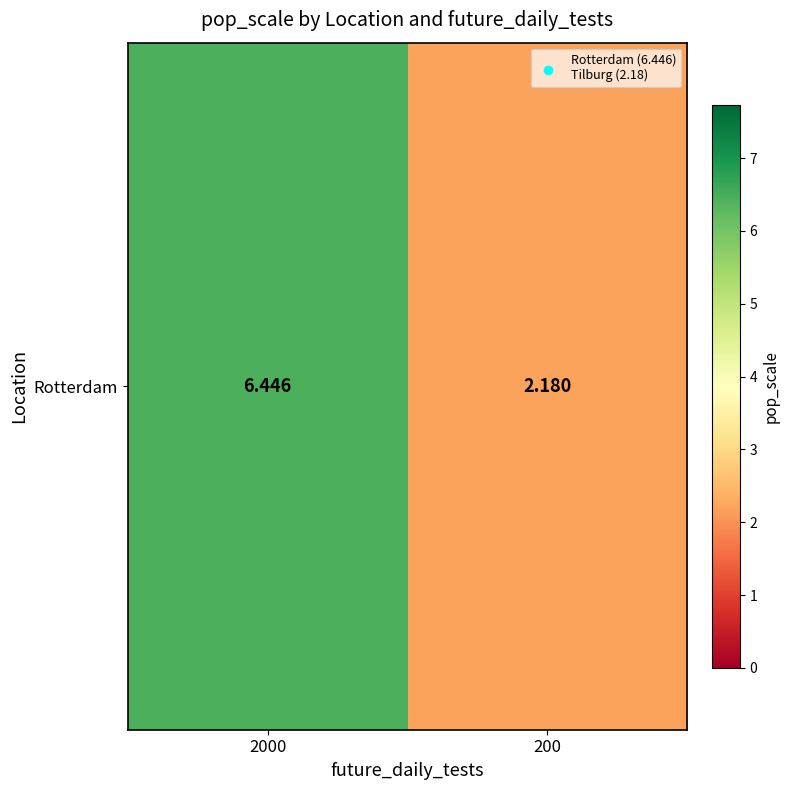

What is the sum of the values at 2000 and 200?

8.6